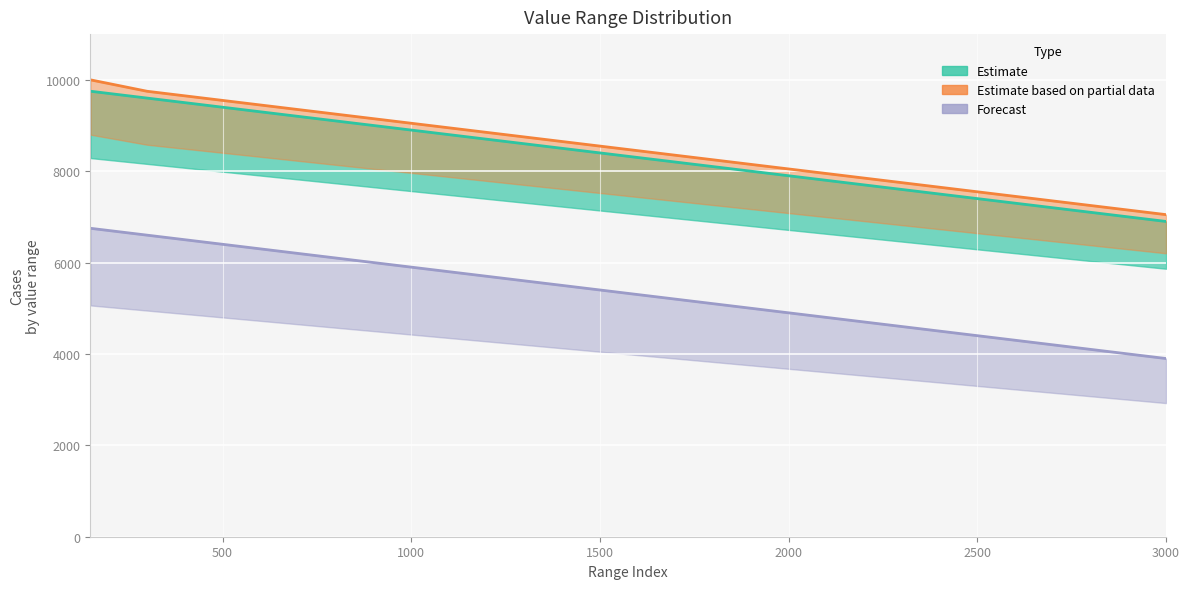

Reading left to right, what are all the values shown in this chart?

Estimate: 9750	9600	9450	9300	9150	9000	8850	8700	8550	8400	8250	8100	7950	7800	7650	7500	7350	7200	7050	6900
Estimate based on partial data: 9999	9749	9599	9449	9299	9149	8999	8849	8699	8549	8399	8249	8099	7949	7799	7649	7499	7349	7199	7049
Forecast: 6750	6600	6450	6300	6150	6000	5850	5700	5550	5400	5250	5100	4950	4800	4650	4500	4350	4200	4050	3900